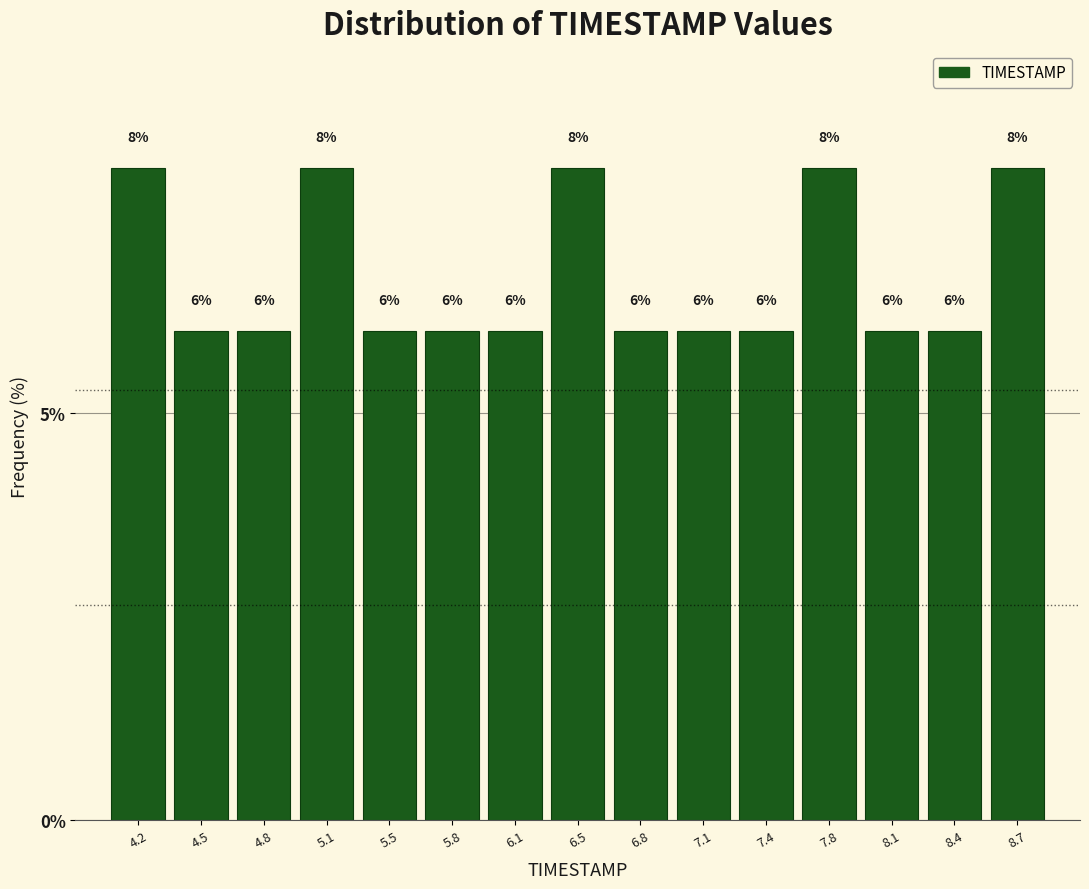

How tall is the bar that spans 7.90 to 8.25 on the x-axis? The bar edges are not printed on the chart, so give them approximately, as read against the axis.

6